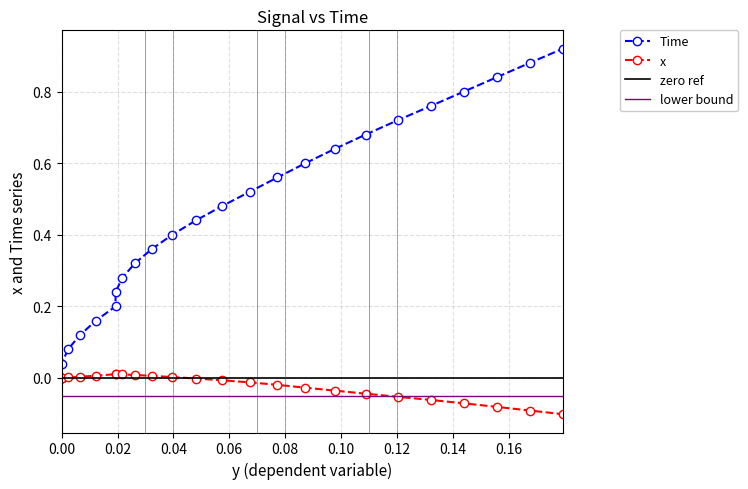

The Time series shows 0.9 at 14. True or false?

False